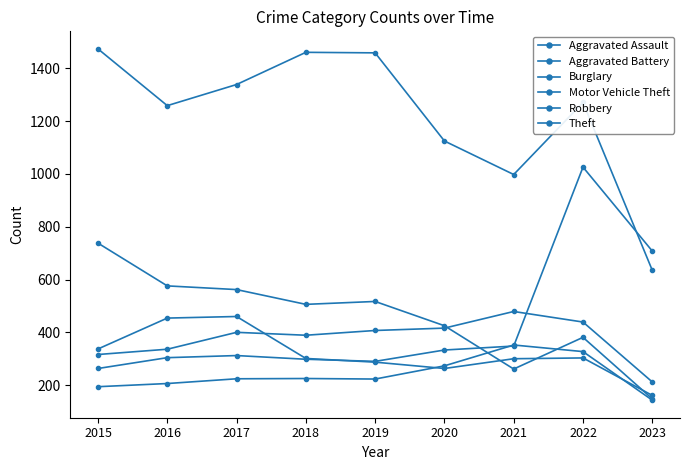

How many intersections are there between Aggravated Battery and Burglary?

1